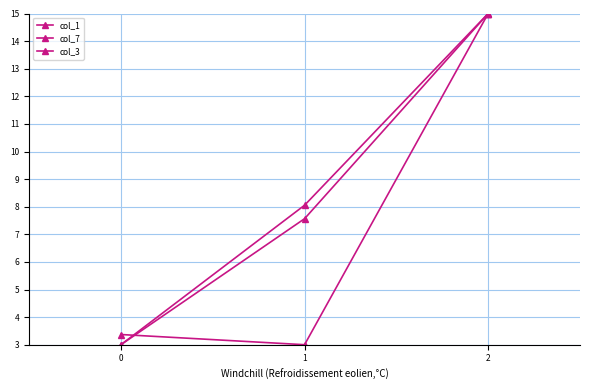

How many lines are shown in the chart?

3